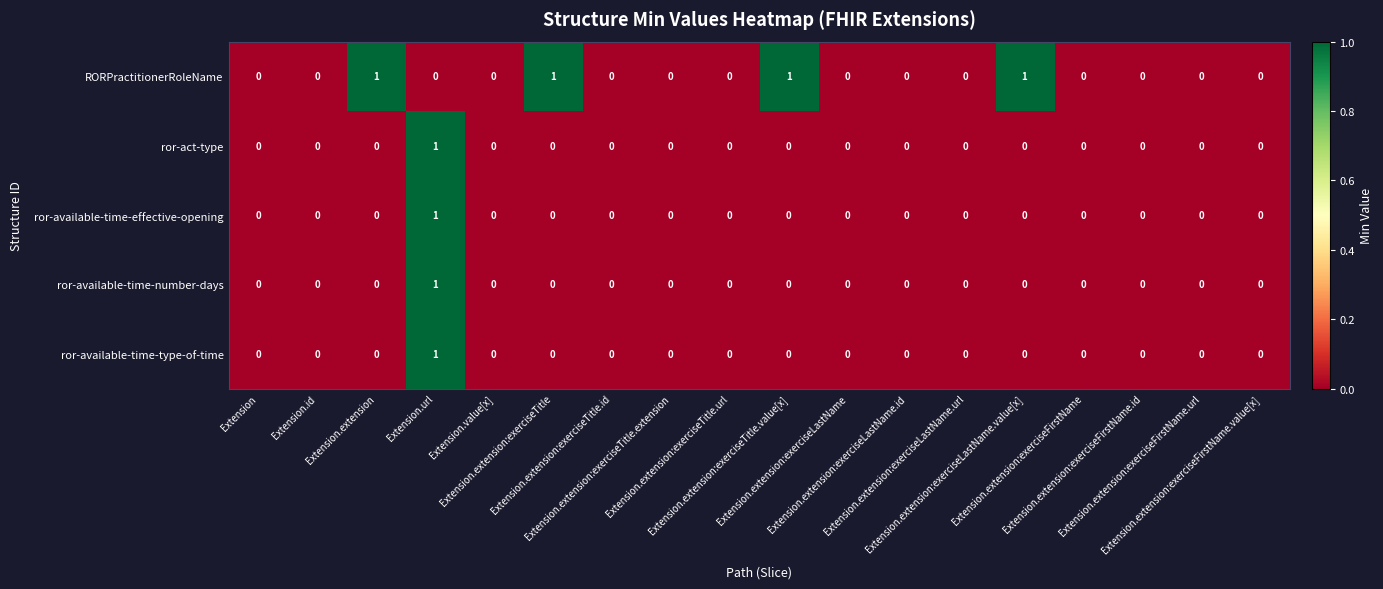

At which category is the sum across all series the highest?

Extension.url